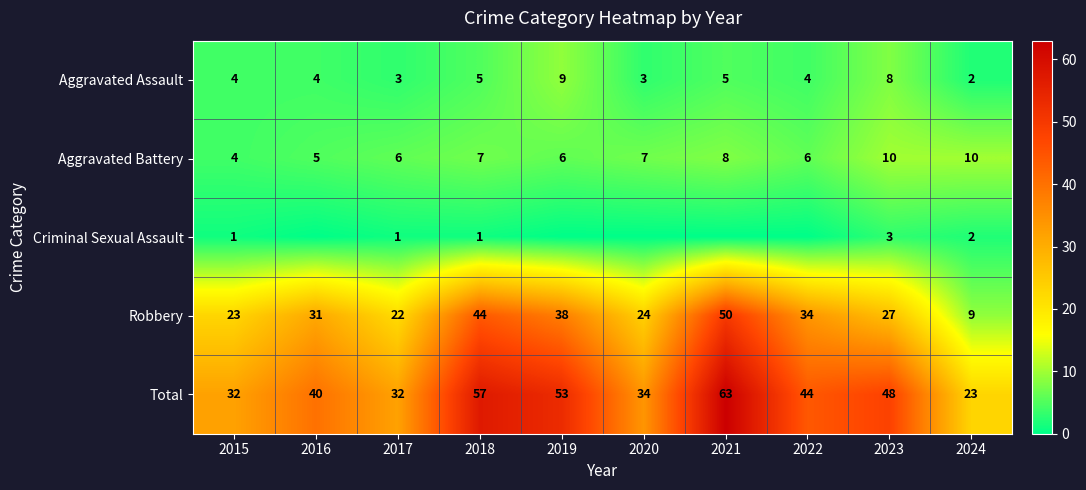

At which label is Total closest to 43?

2022